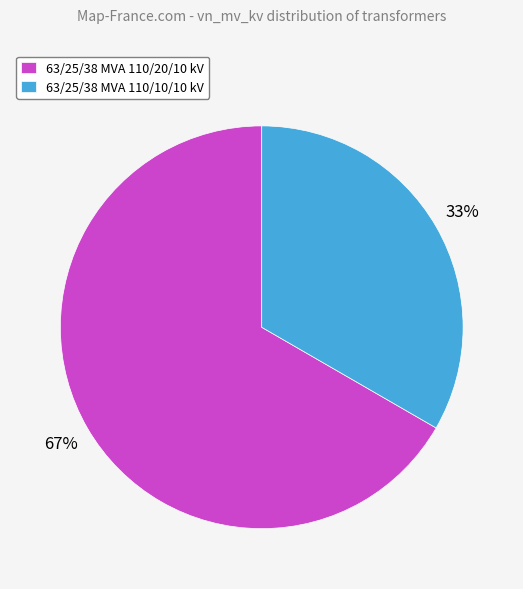

True or false: 63/25/38 MVA 110/20/10 kV accounts for 58% of the total.

False